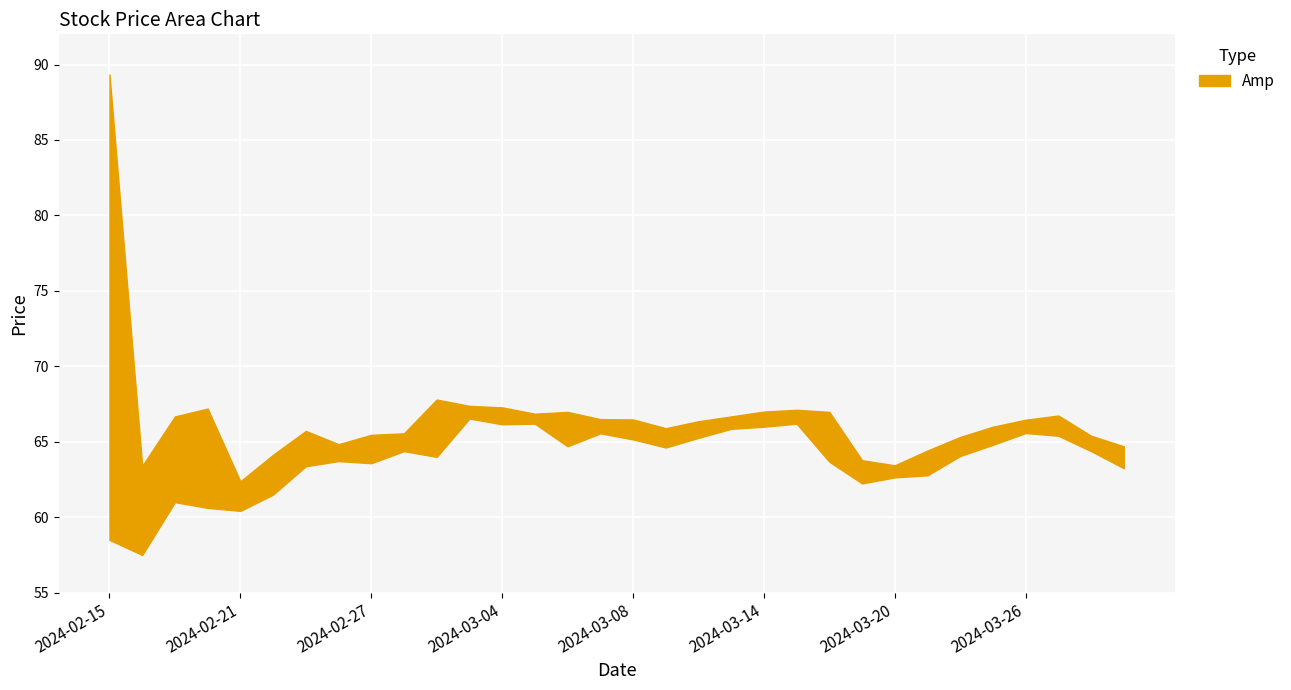

Where does the Open series first go above 65?

2024-02-15